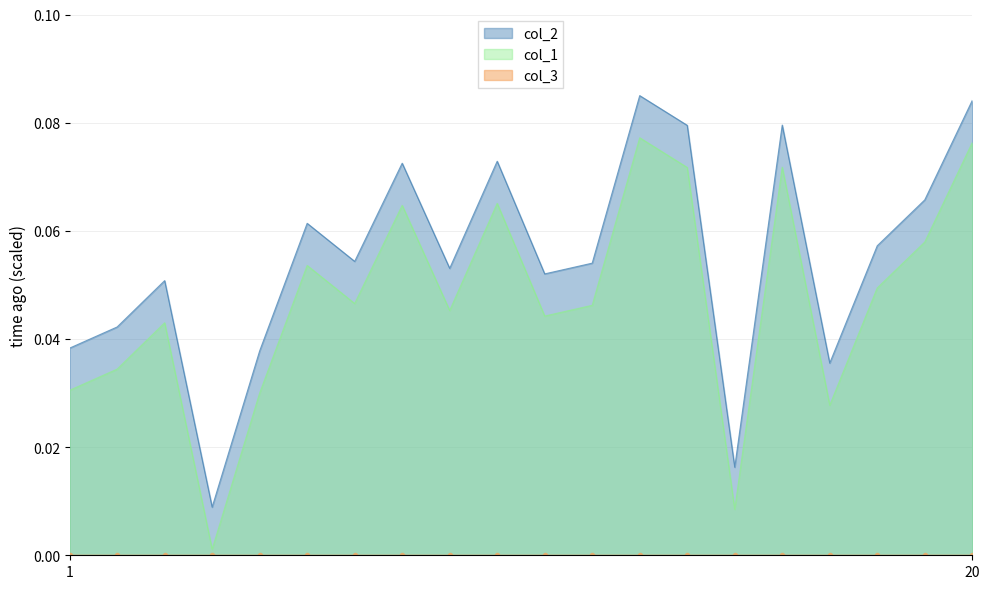

Read the col_1 value at 10.

0.1